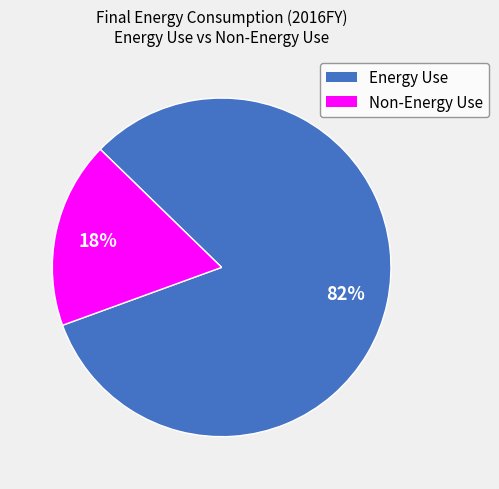

Is there any slice that represents more than half of the pie?

Yes